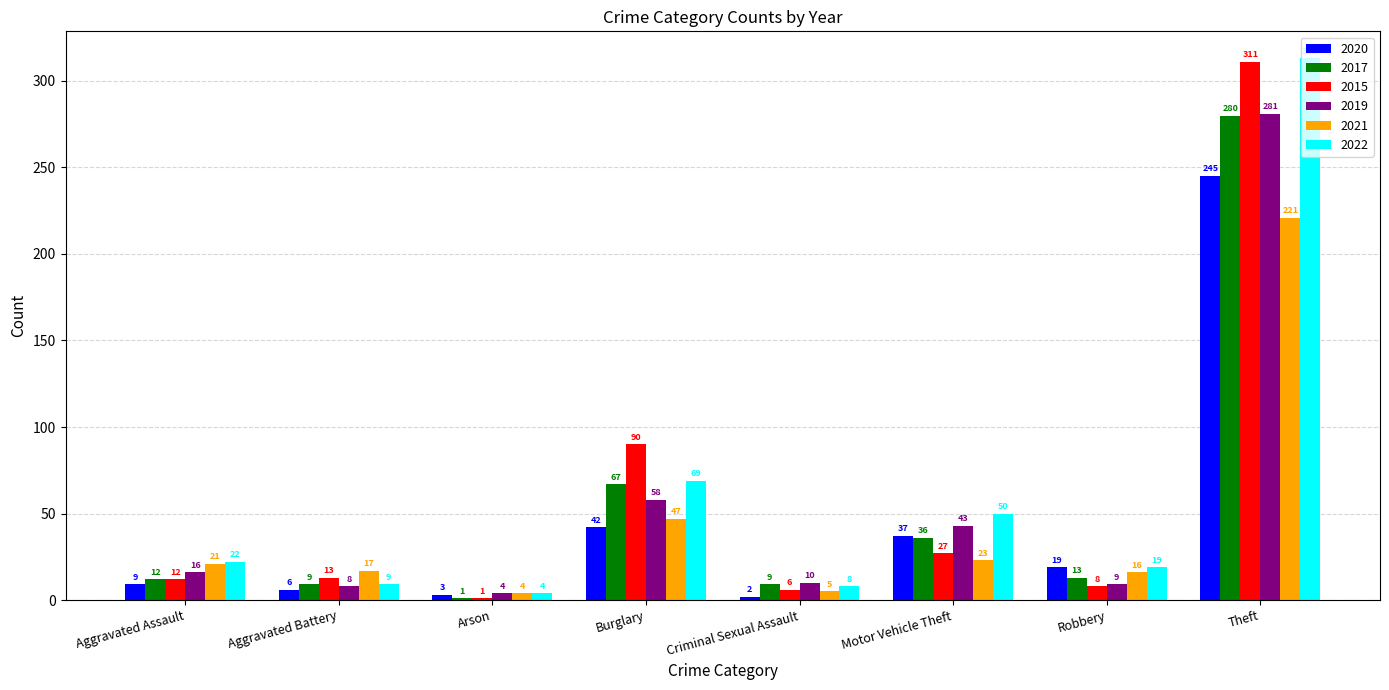

What is the smallest value displayed?

1